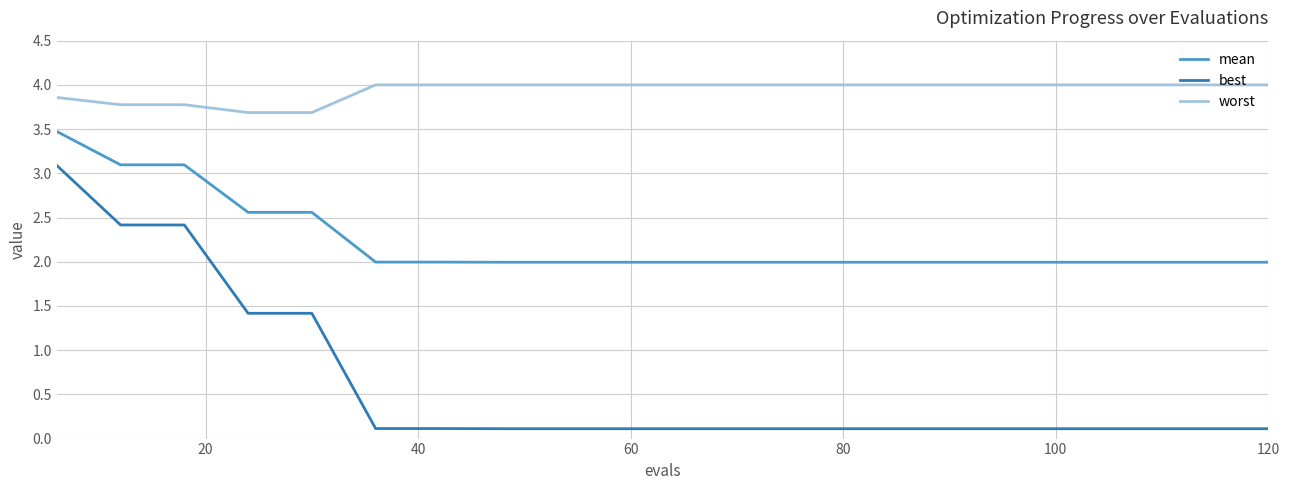

True or false: best and worst intersect in this chart.

False